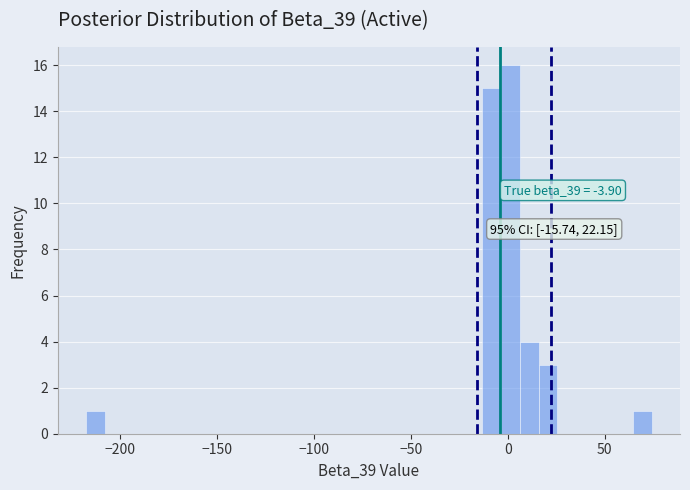

Read against the x-axis, roughly where is the centre of the tallest bar?

0